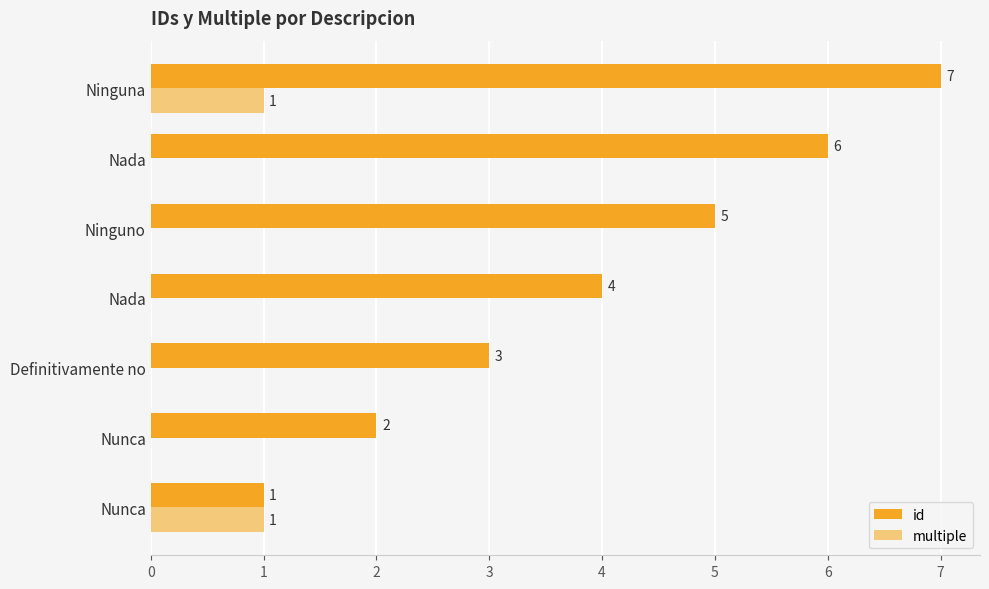

How many categories are shown in the chart?

7